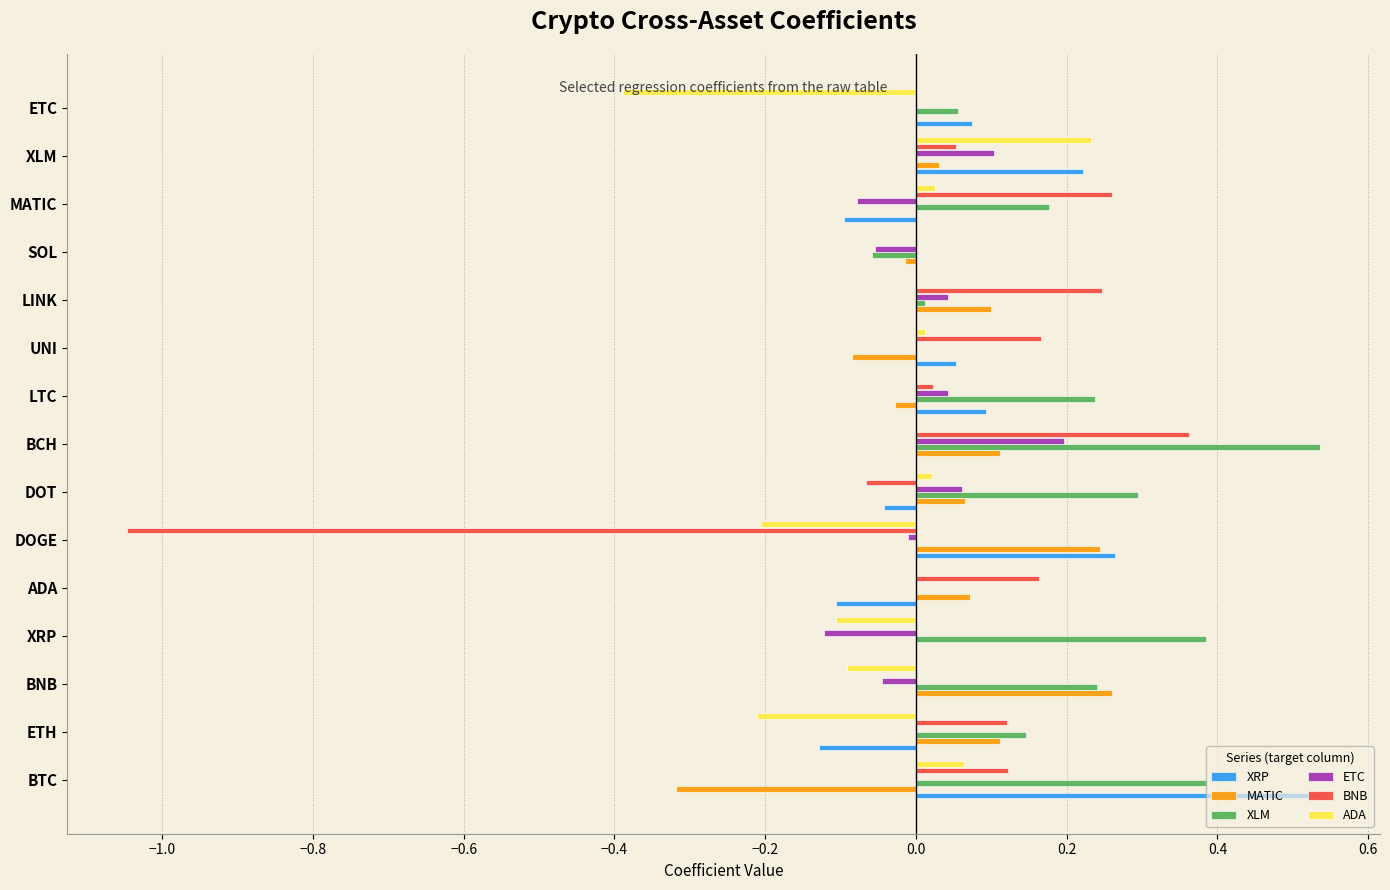

Is the value of XRP at BTC greater than the value of MATIC at ADA?

Yes